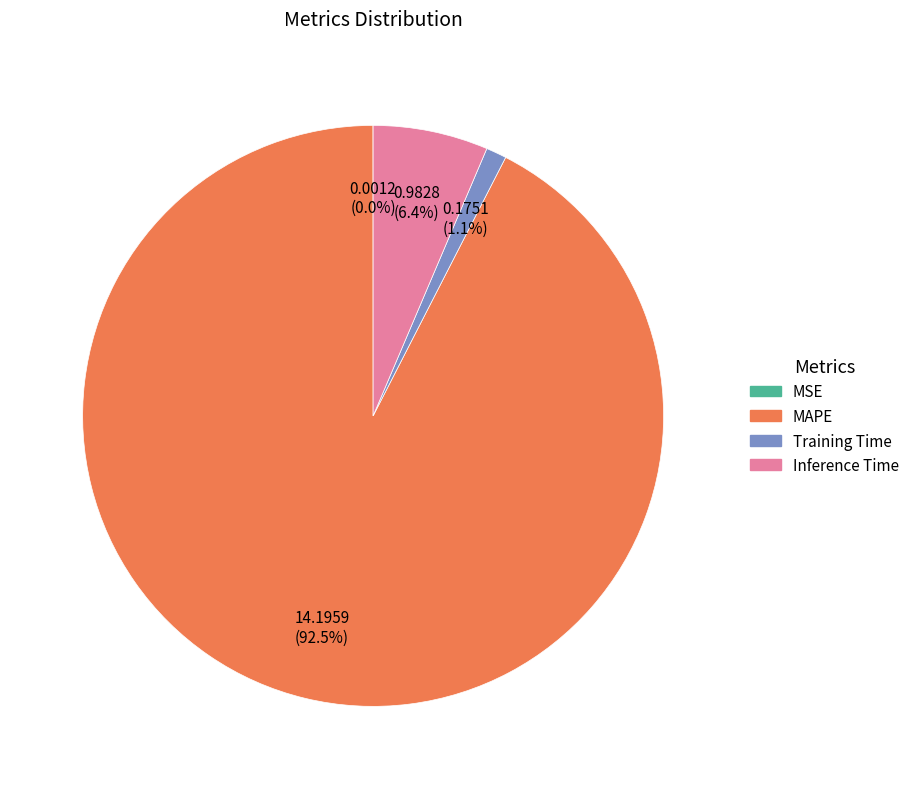

To the nearest percent, what is the difference between the largest and smallest slice percentages?

92%